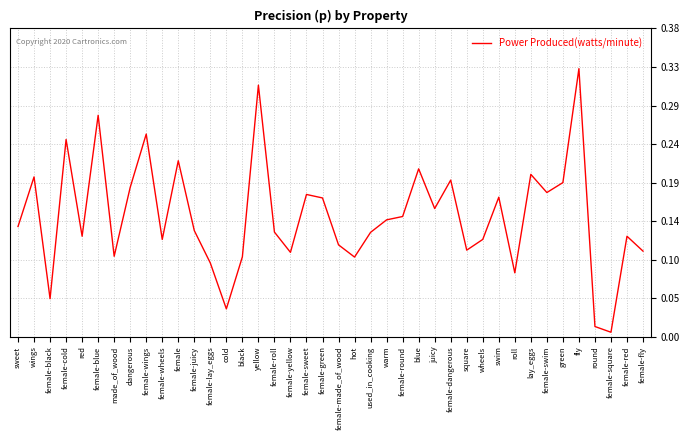

List the labels in order of value, smallest first.

female-square, round, cold, female-black, roll, female-lay_eggs, hot, black, made_of_wood, female-yellow, female-fly, square, female-made_of_wood, female-wheels, wheels, red, female-red, used_in_cooking, female-roll, female-juicy, sweet, warm, female-round, juicy, female-green, swim, female-sweet, female-swim, dangerous, green, female-dangerous, wings, lay_eggs, blue, female, female-cold, female-wings, female-blue, yellow, fly